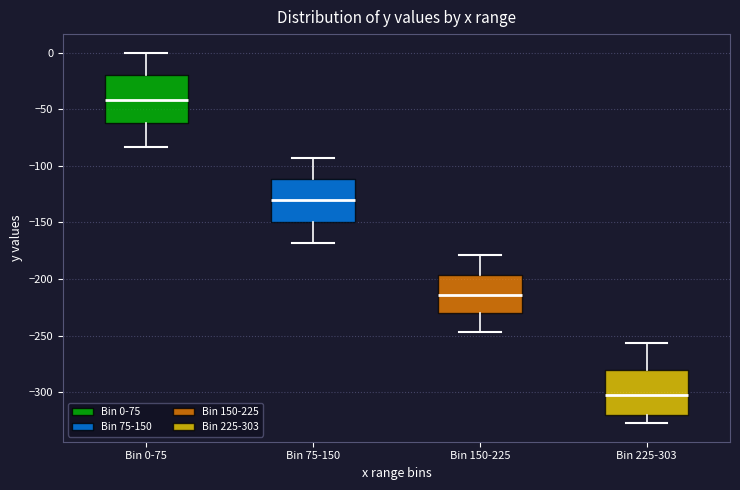

Reading left to right, transcribe this box plot: for each box, give where its median line is, the range the box spans, and where its two whiskers end, as read against the y-axis. The values are not printed on the chart, so give them approximately, as read against the axis.

Bin 0-75: median -40, box -60 to -20, whiskers -85 to 0
Bin 75-150: median -130, box -150 to -110, whiskers -170 to -95
Bin 150-225: median -215, box -230 to -195, whiskers -245 to -180
Bin 225-303: median -300, box -320 to -280, whiskers -325 to -255